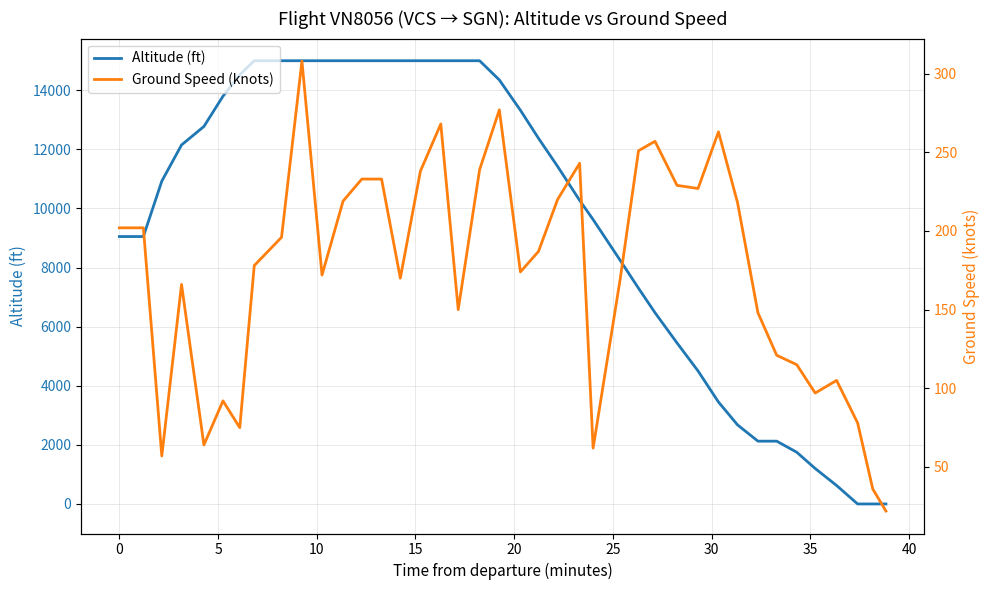

What is the sum of all ground_speed values?

6961